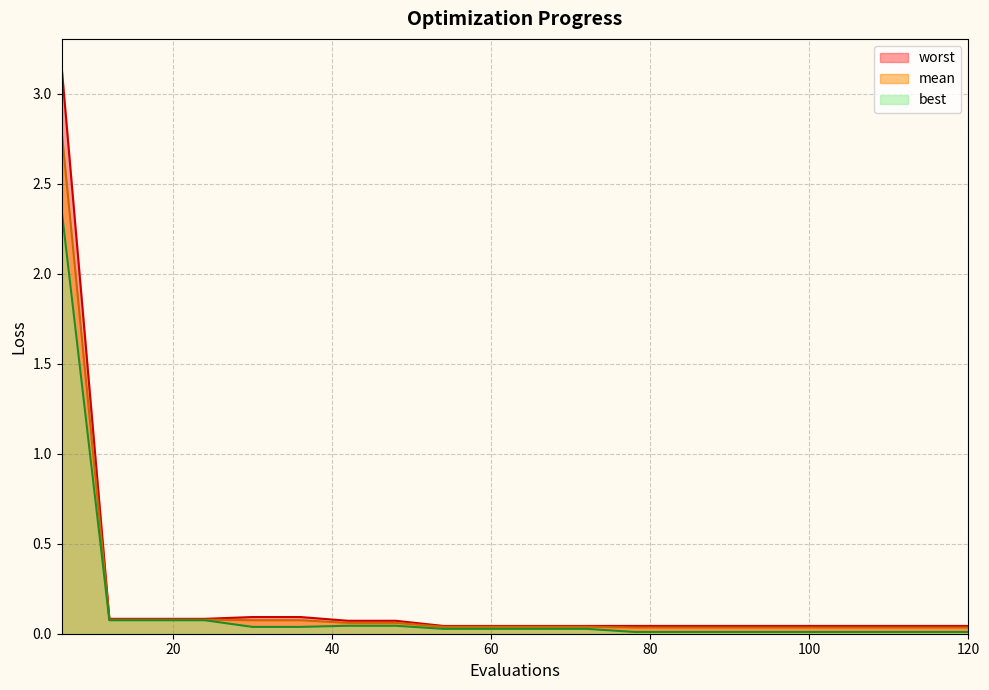

What is the sum of the best values at 114 and 48?

0.1